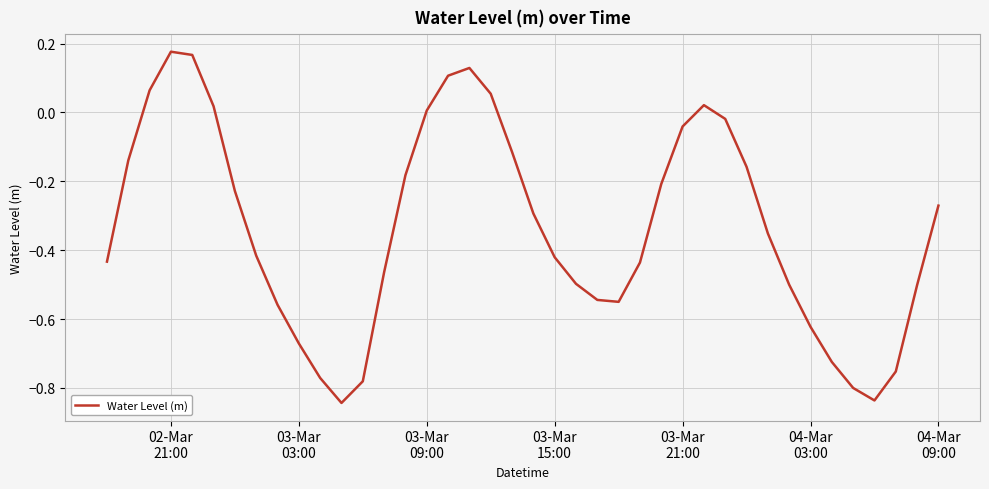

What is the sum of all values?

-13.4